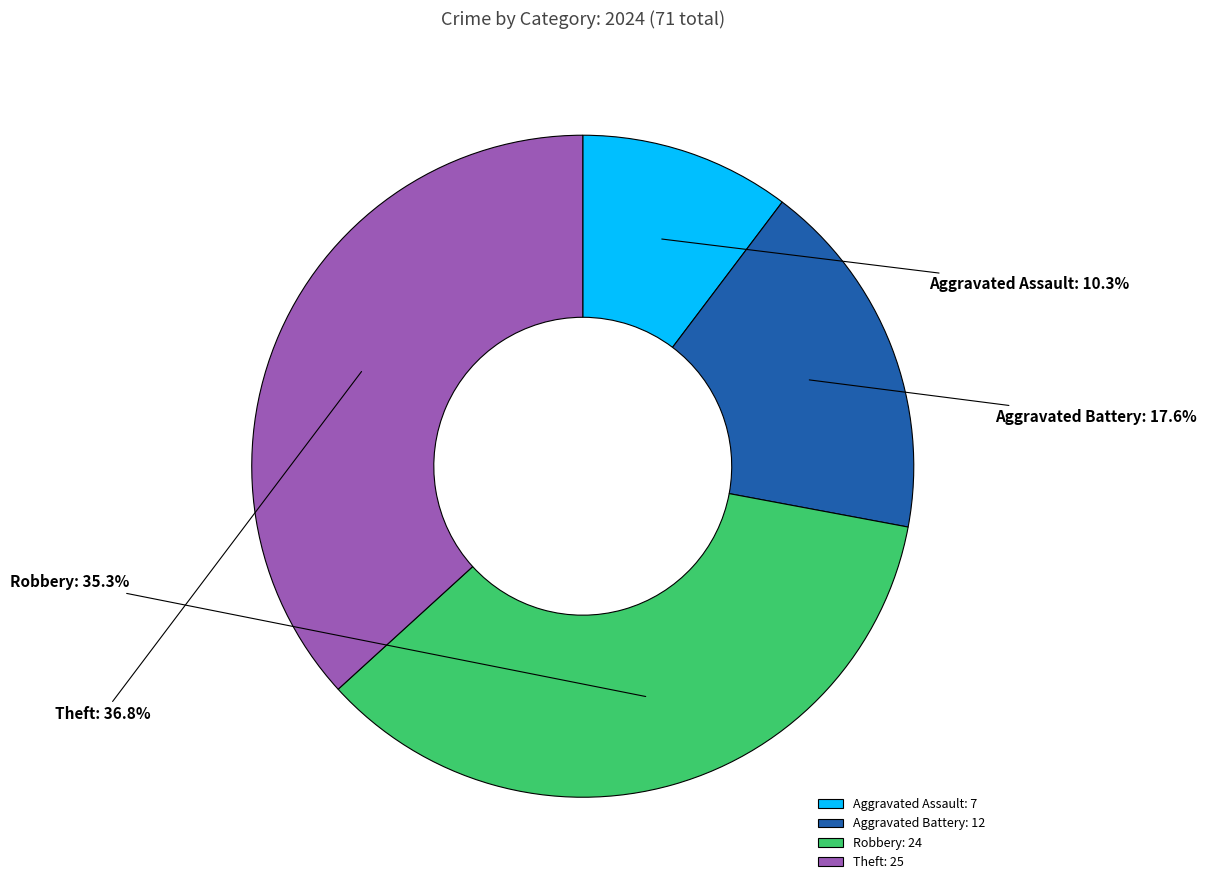

Combined, what portion of the pie is Aggravated Assault and Robbery?

45.6%